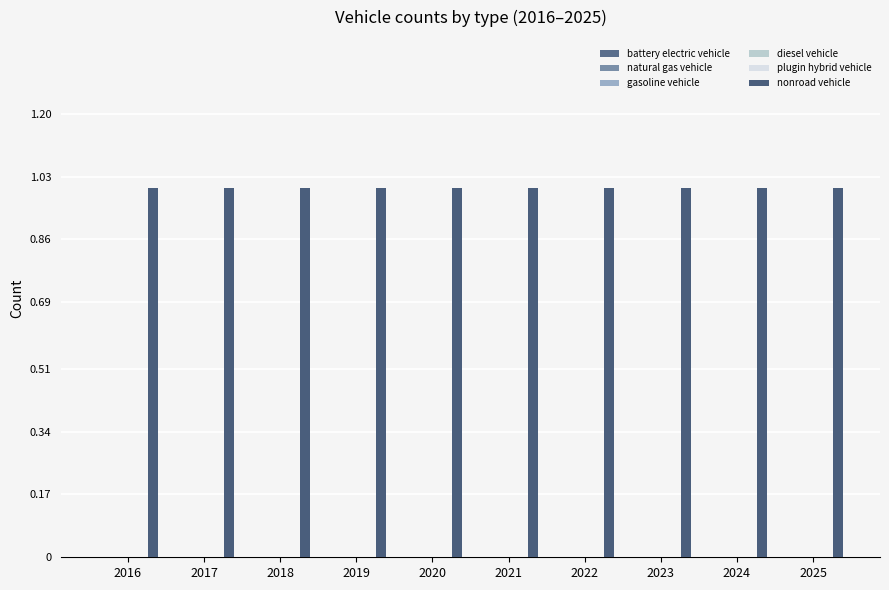

What is the value of the nonroad vehicle bar at the 7th from the left?

1